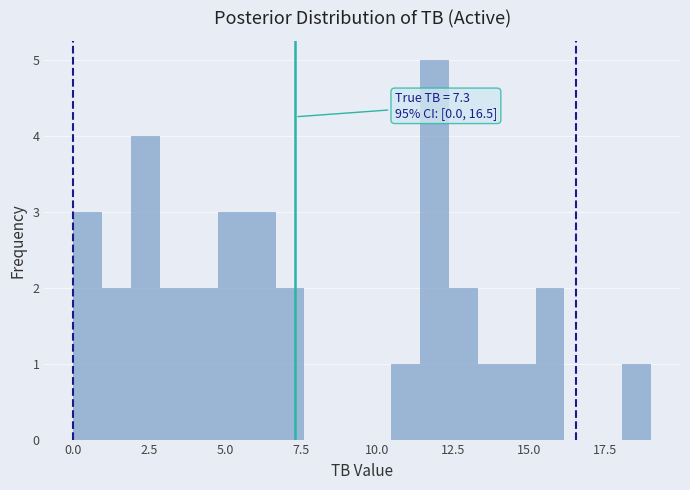

Read against the x-axis, roughly where is the centre of the tallest bar?

12.0